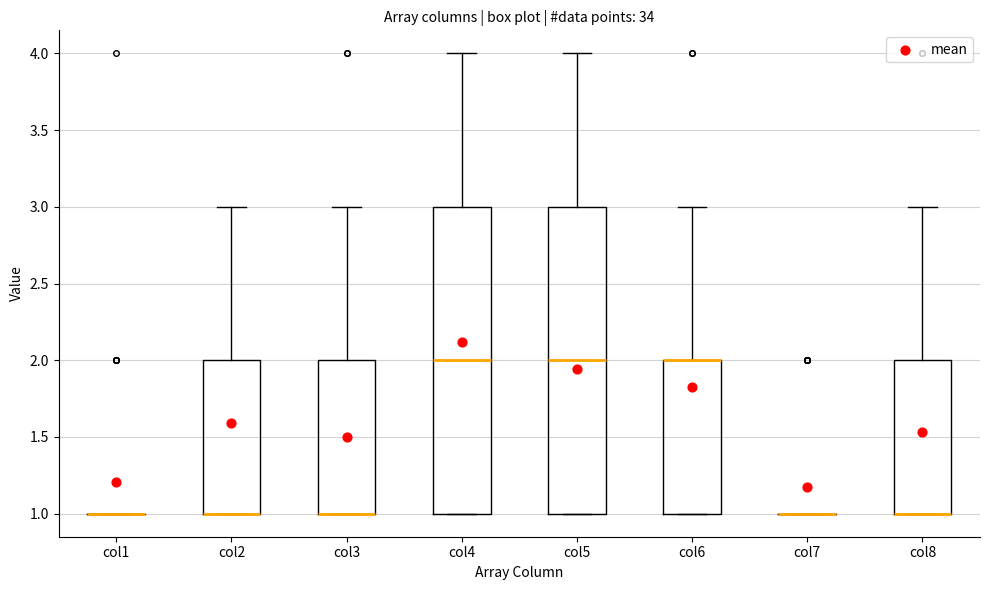

Reading left to right, transcribe this box plot: for each box, give where its median line is, the range the box spans, and where its two whiskers end, as read against the y-axis. The values are not printed on the chart, so give them approximately, as read against the axis.

col1: box collapsed to a line at 1, whiskers 1 to 1
col2: median 1 (drawn on the box's lower edge), box 1 to 2, whiskers 1 to 3
col3: median 1 (drawn on the box's lower edge), box 1 to 2, whiskers 1 to 3
col4: median 2, box 1 to 3, whiskers 1 to 4
col5: median 2, box 1 to 3, whiskers 1 to 4
col6: median 2 (drawn on the box's upper edge), box 1 to 2, whiskers 1 to 3
col7: box collapsed to a line at 1, whiskers 1 to 1
col8: median 1 (drawn on the box's lower edge), box 1 to 2, whiskers 1 to 3